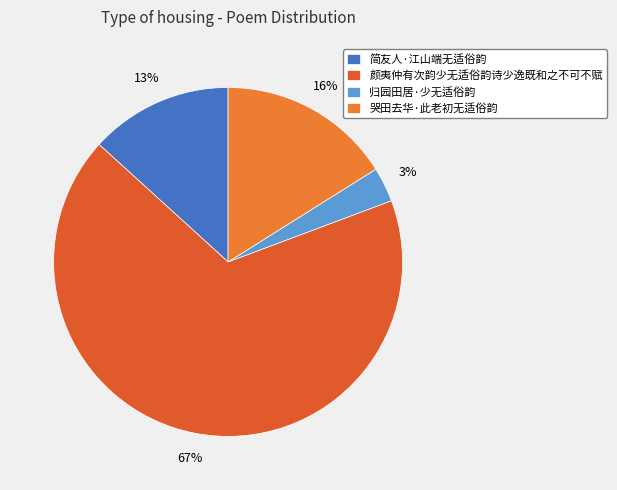

To the nearest percent, what is the average slice percentage?

25%